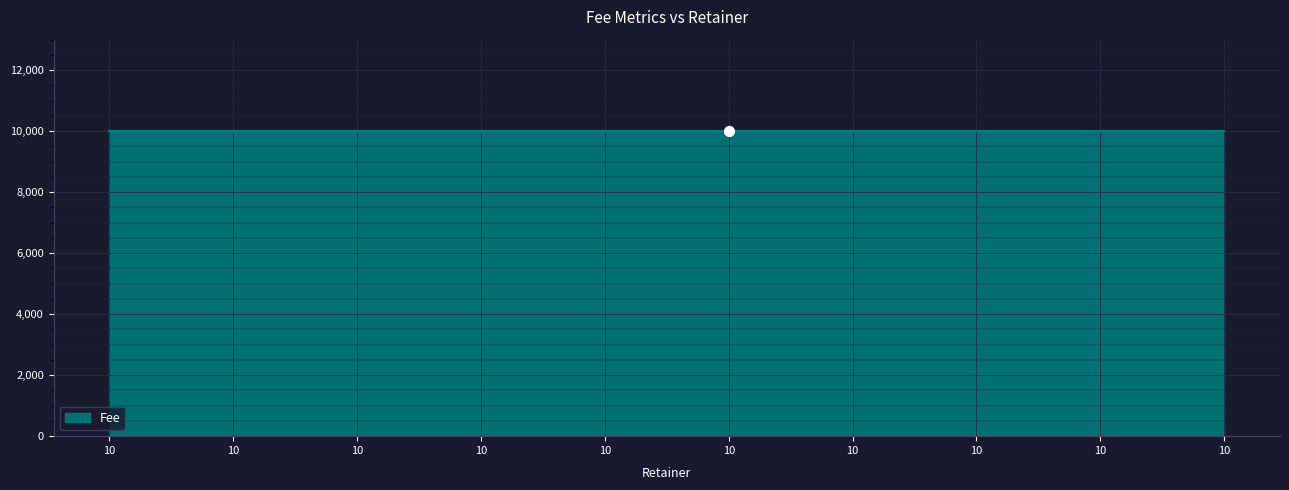

What is the total value across all series at 10?

30019